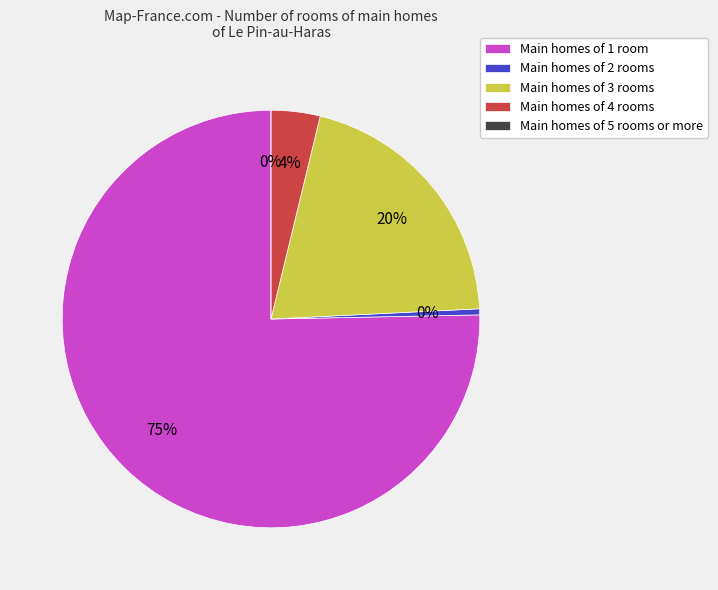

Is there any slice that represents more than half of the pie?

Yes